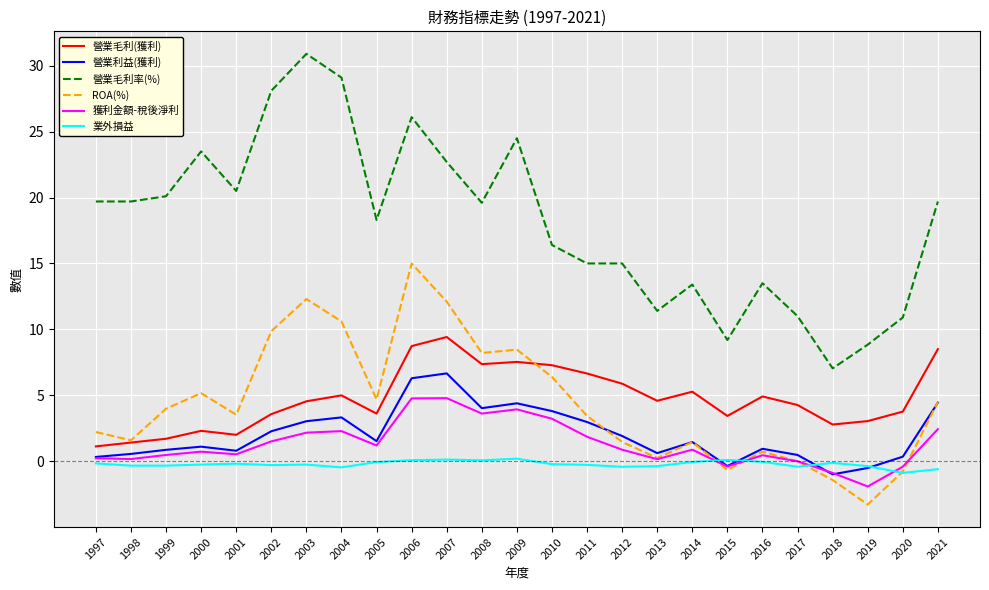

Between 1998 and 2002, which series saw the biggest shift?

營業毛利率(%)